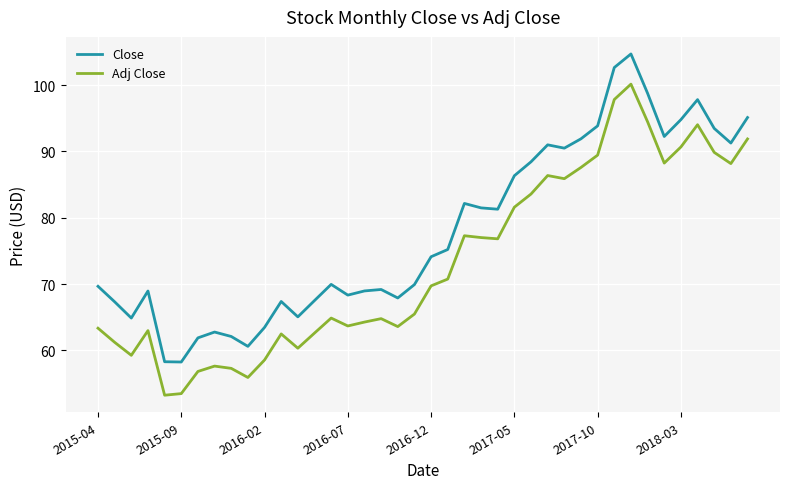

What is the difference between the maximum and minimum values in the Adj Close series?

46.9